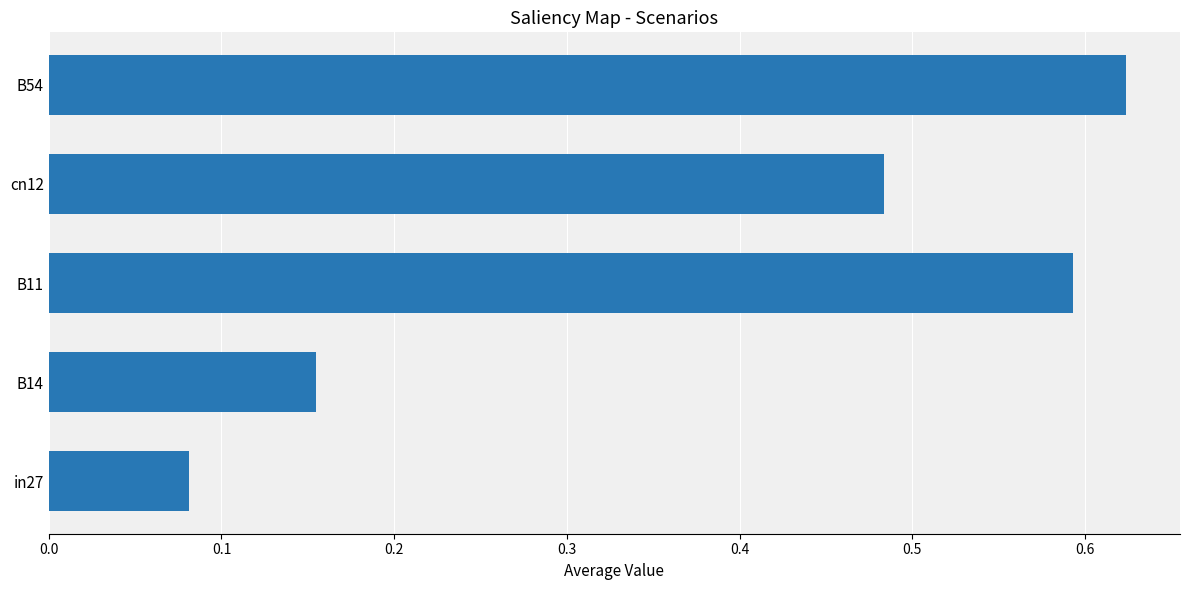

True or false: the data shows 0.9 at B11.

False